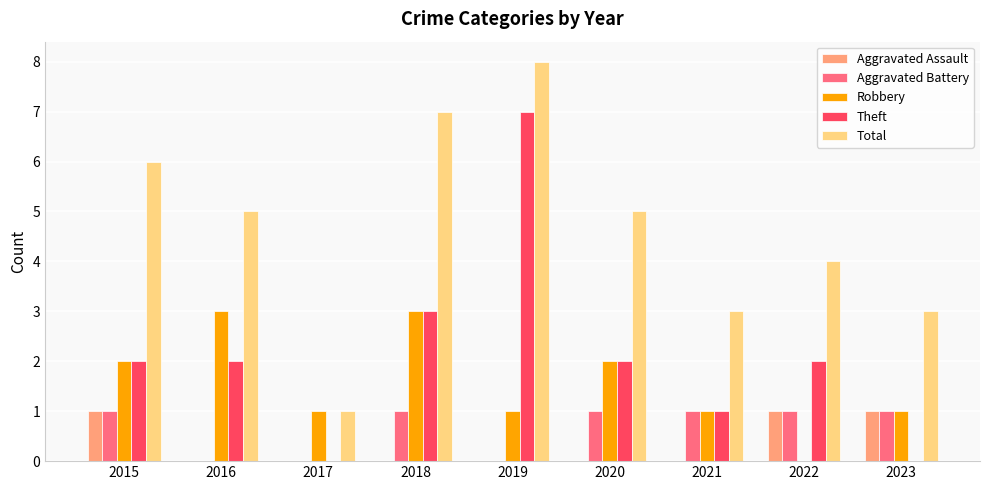

Between 2016 and 2018, which series saw the biggest shift?

Total